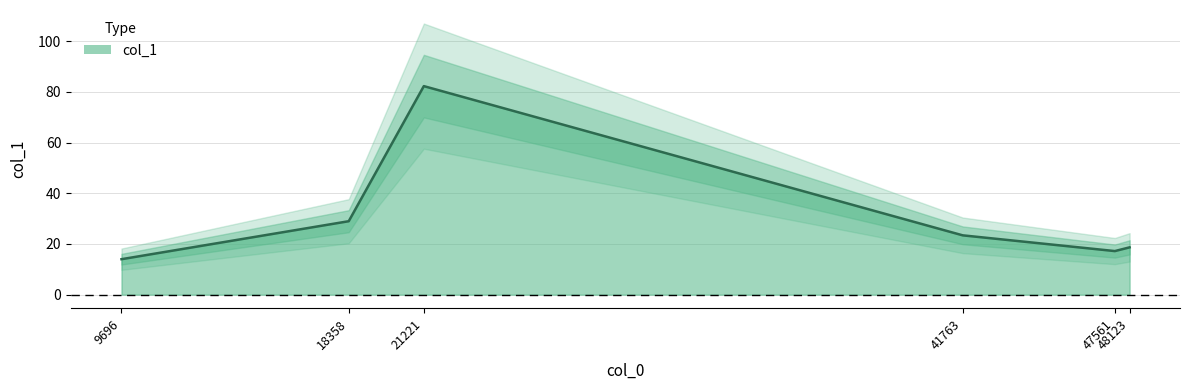

What is the average value?

30.8